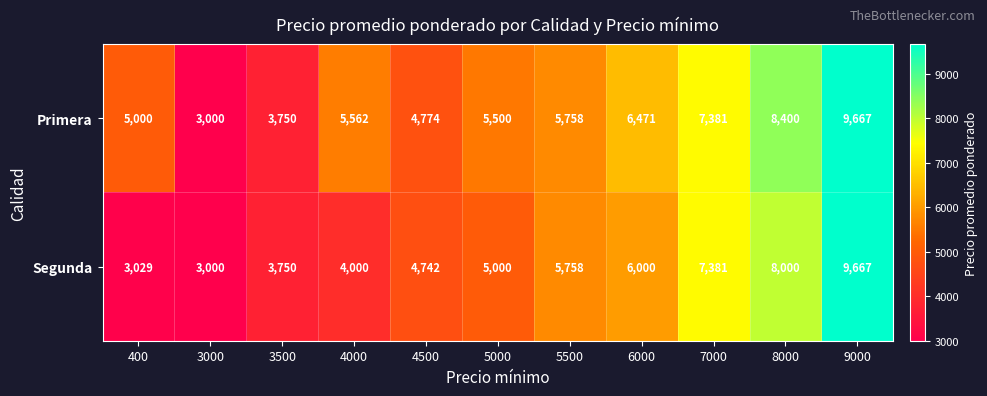

What is the greatest value displayed?

9667